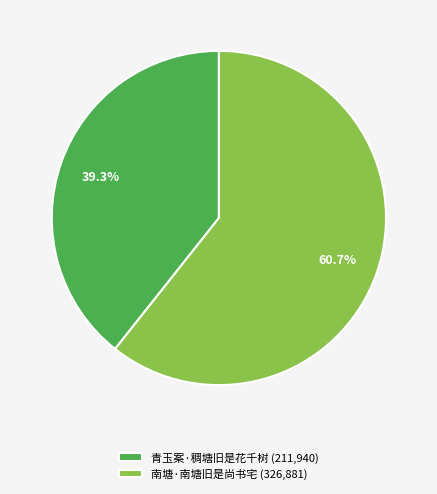

To the nearest percent, what percentage of the pie is 南塘·南塘旧是尚书宅?

61%